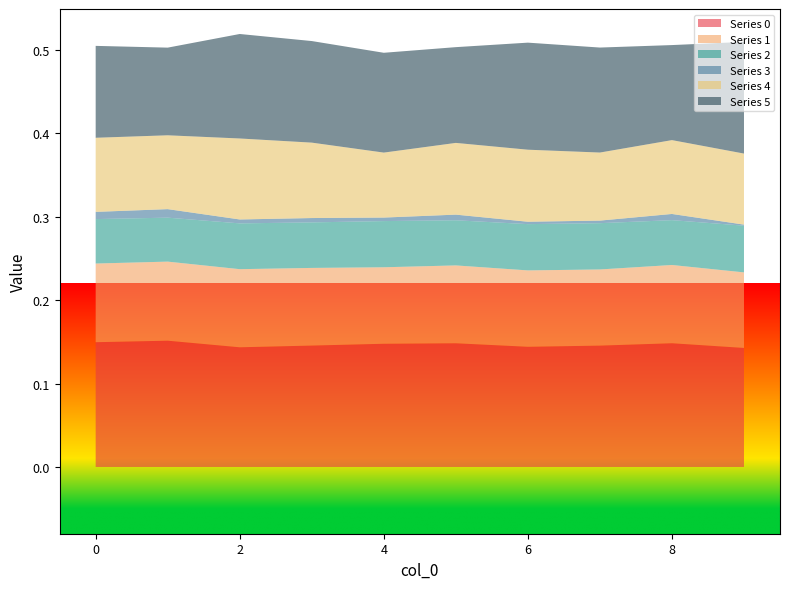

Reading left to right, transcribe all the data shown in this chart.

0: 0.1	0.2	0.1	0.1	0.1	0.1	0.1	0.1	0.1	0.1
1: 0.1	0.1	0.1	0.1	0.1	0.1	0.1	0.1	0.1	0.1
2: 0.1	0.1	0.1	0.1	0.1	0.1	0.1	0.1	0.1	0.1
3: 0.0	0.0	0.0	0.0	0.0	0.0	0.0	0.0	0.0	0.0
4: 0.1	0.1	0.1	0.1	0.1	0.1	0.1	0.1	0.1	0.1
5: 0.1	0.1	0.1	0.1	0.1	0.1	0.1	0.1	0.1	0.1